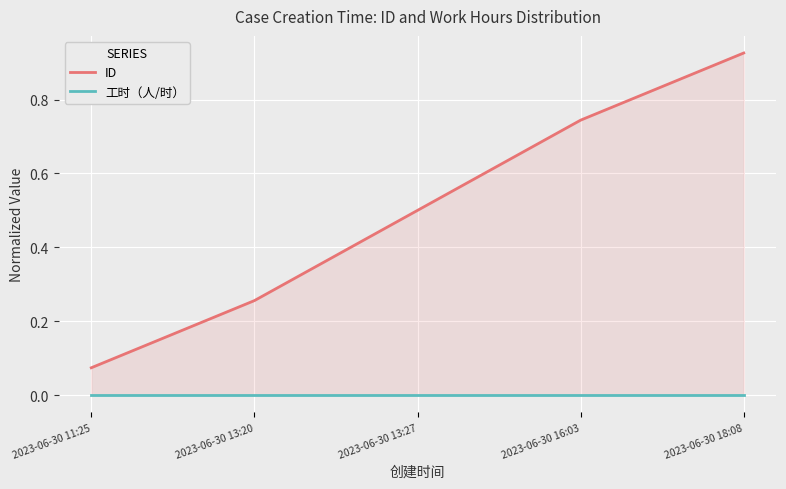

True or false: ID and 工时（人/时） intersect in this chart.

False